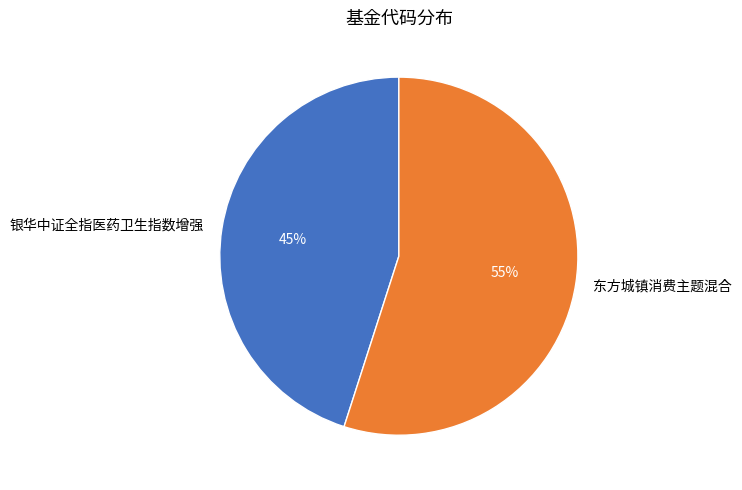

Is there any slice that represents more than half of the pie?

Yes